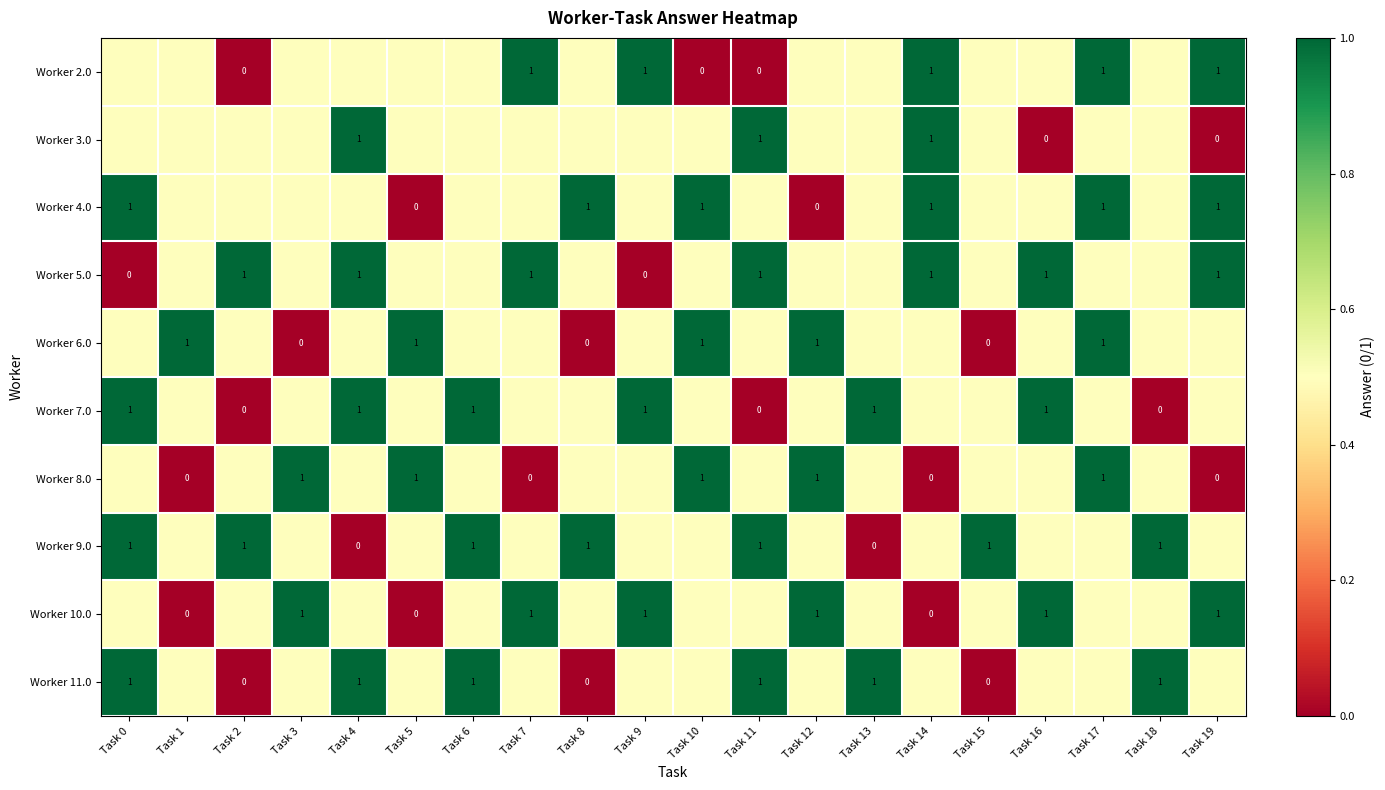

True or false: Worker 4.0 has a value of 1.0 at Task 10.

True